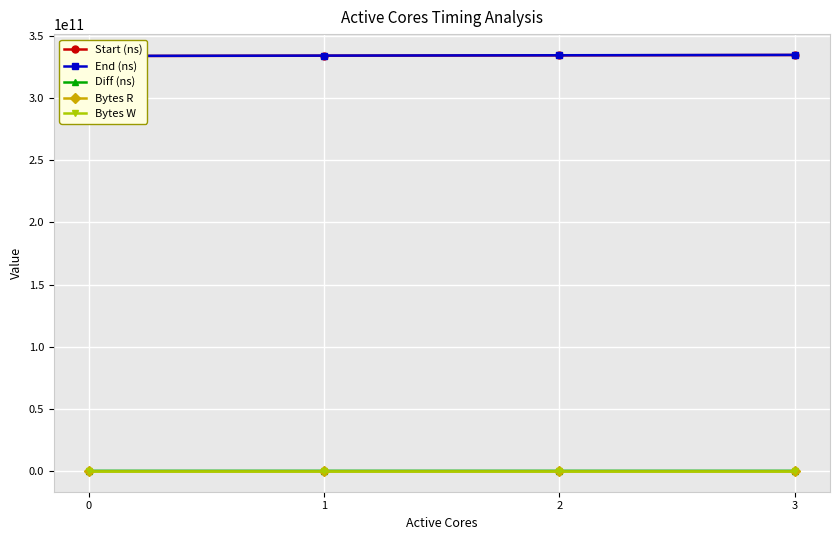

At which category is the sum across all series the highest?

3